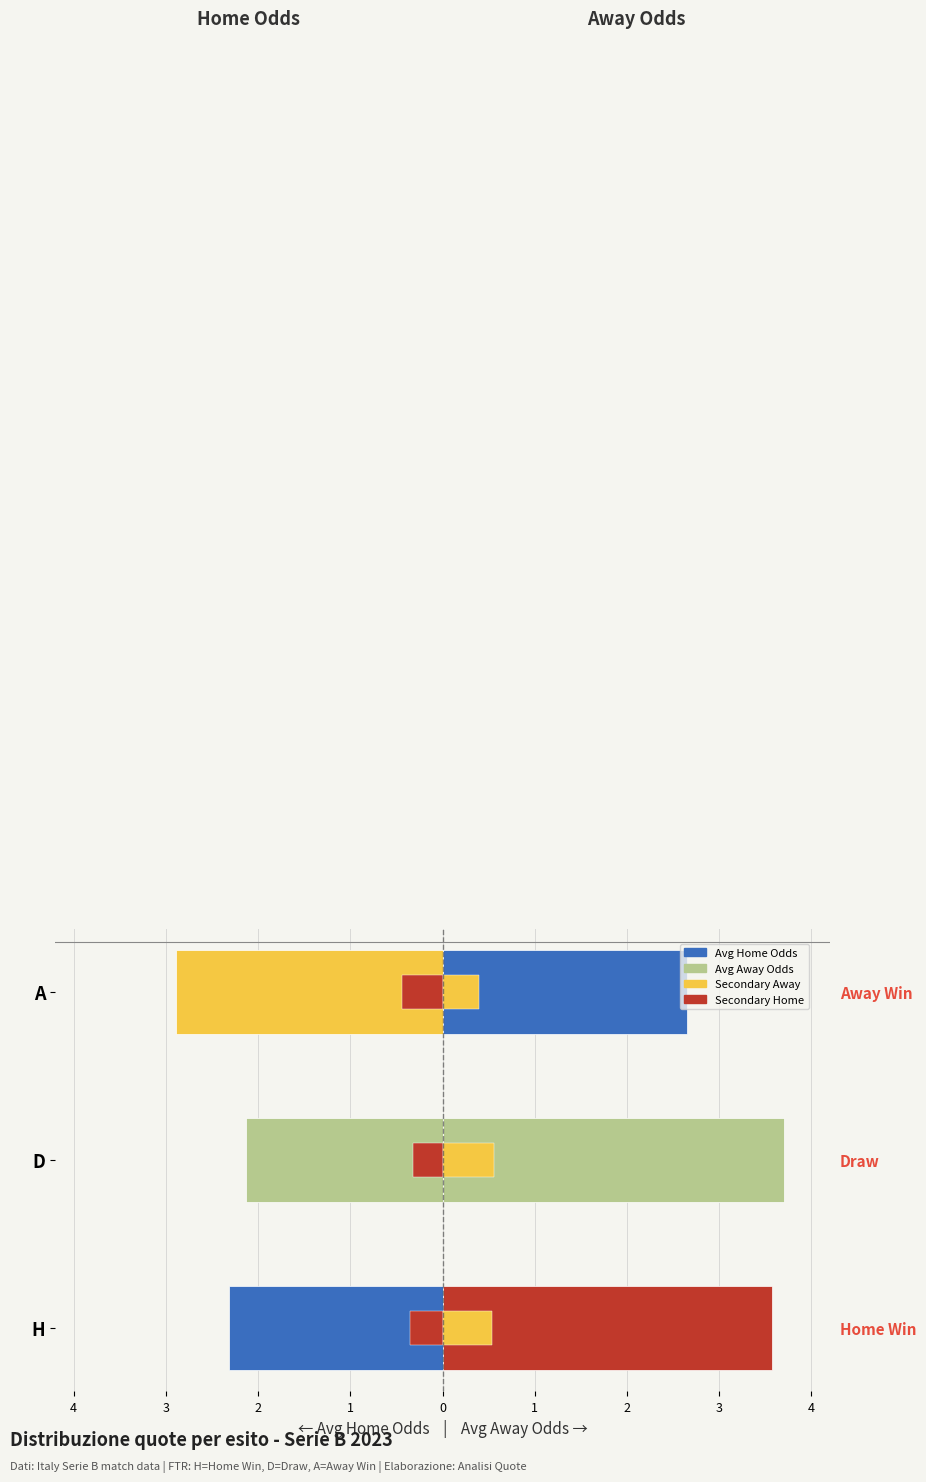

What is the sum of all Avg oddA (Away odds) values?

9.9